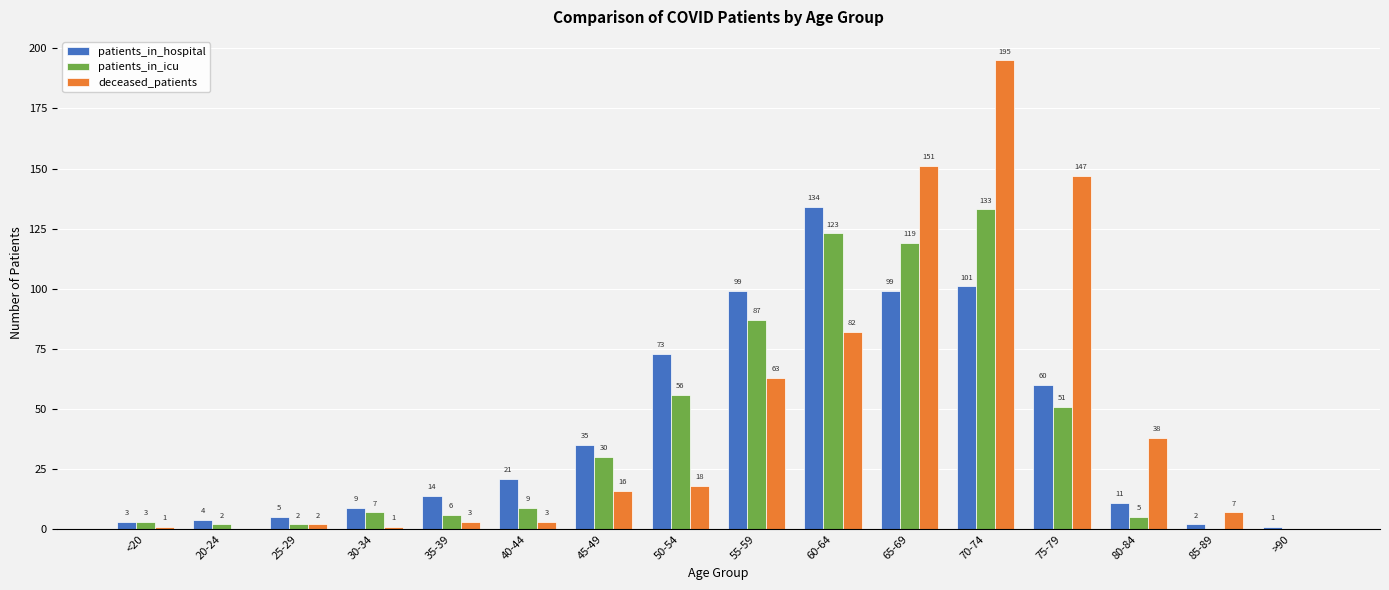

At which category is the sum across all series the highest?

70-74